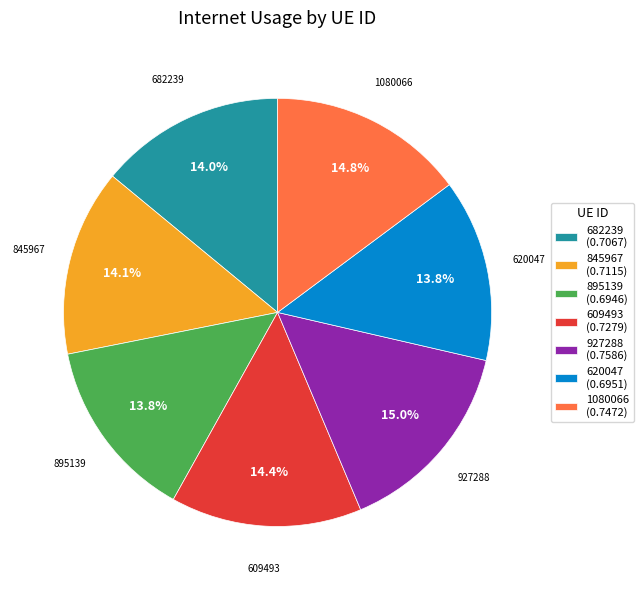

Does any single category account for the majority?

No